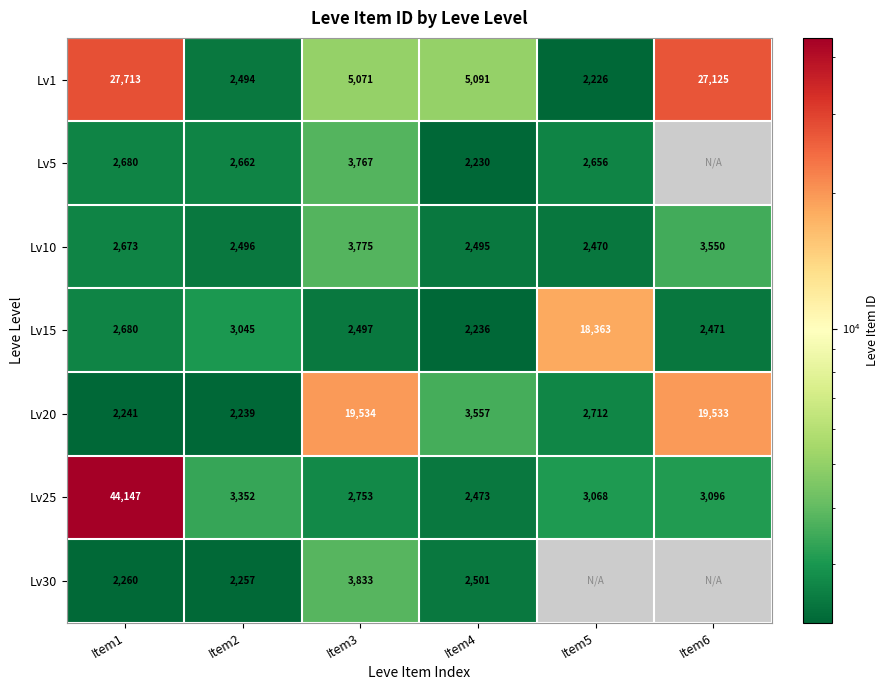

Which series changed the most between Item3 and Item4?

Lv20